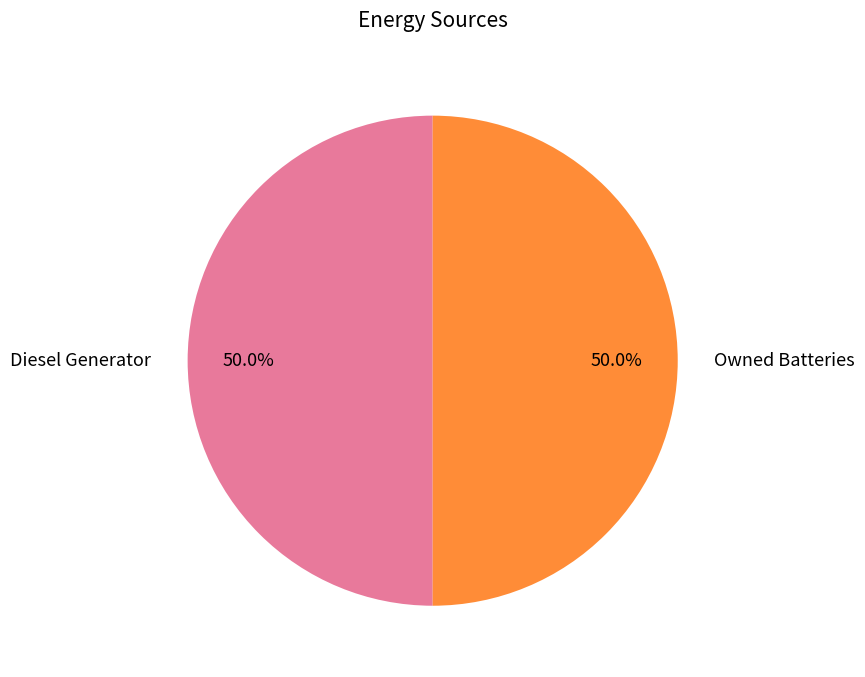

How much of the chart is everything except Owned Batteries?

50.0%